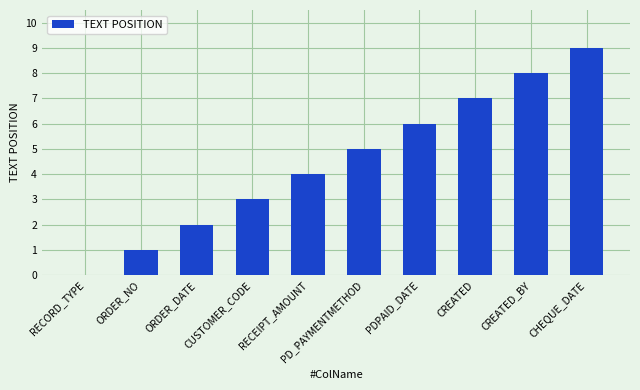

How many positive values are there?

9